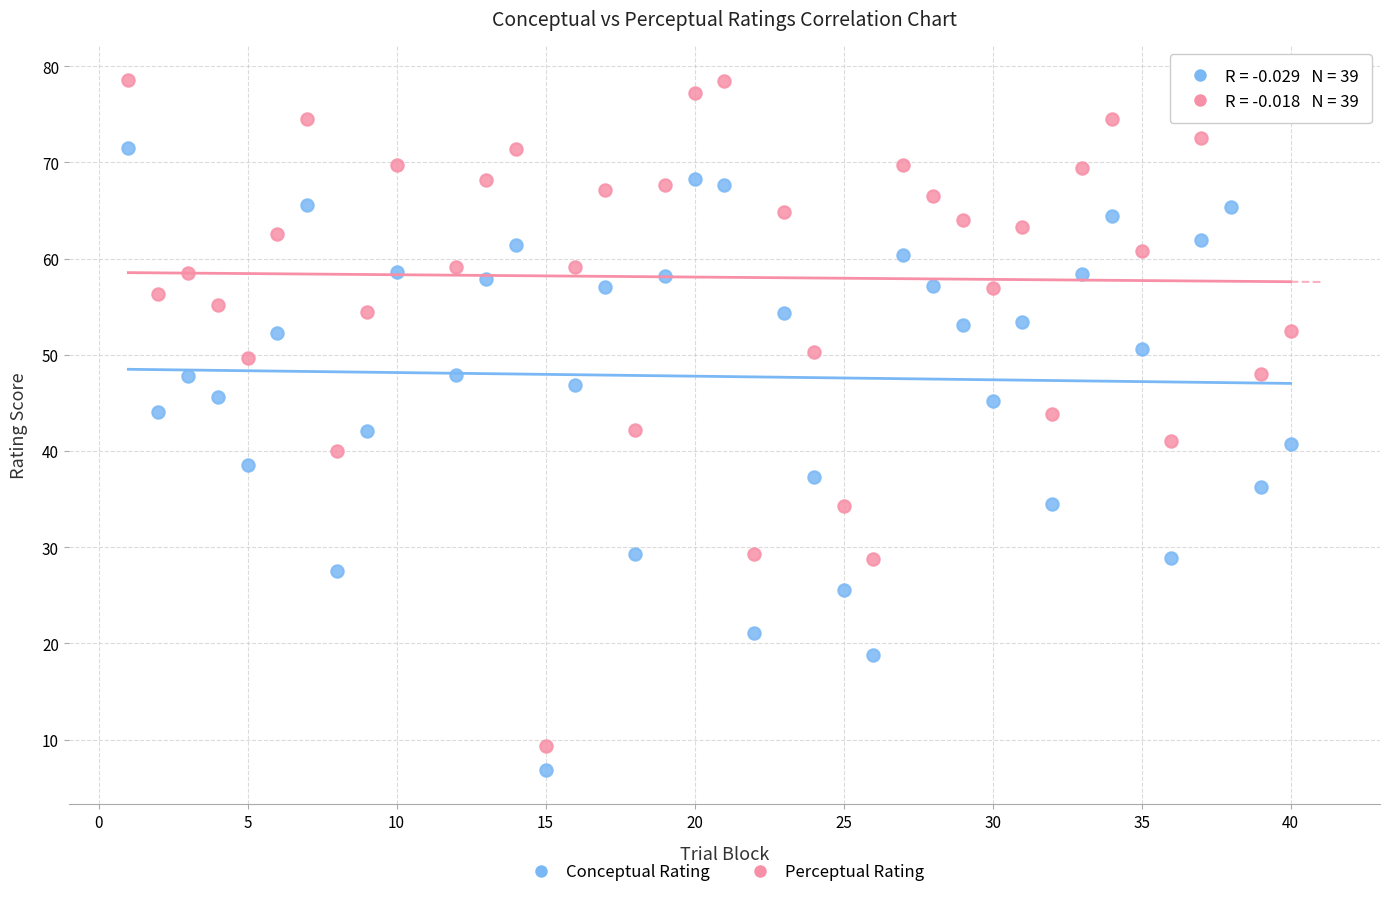

What is the X range (max minus min) for the scatter plot?

39.0